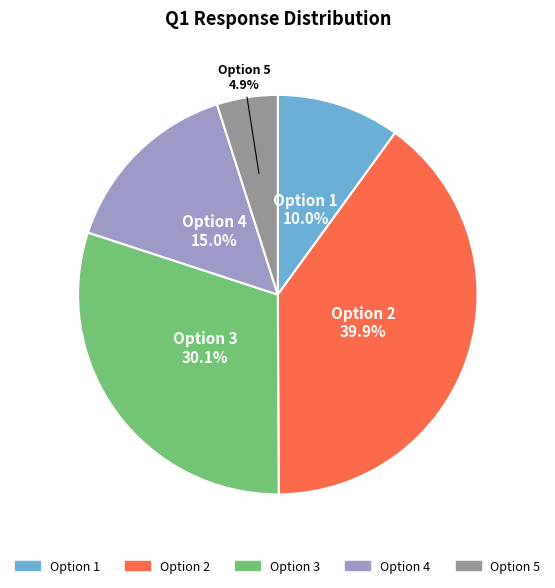

What percentage is NOT represented by Option 5?

95.1%